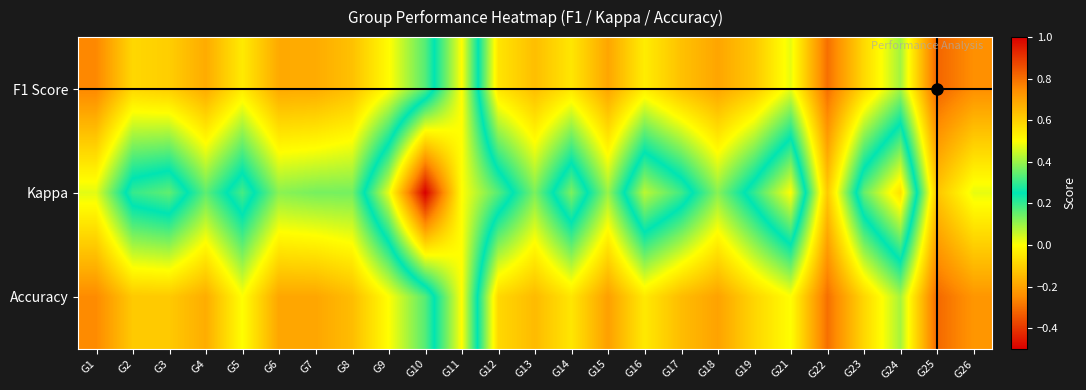

What is the total value across all series at G2?

1.4